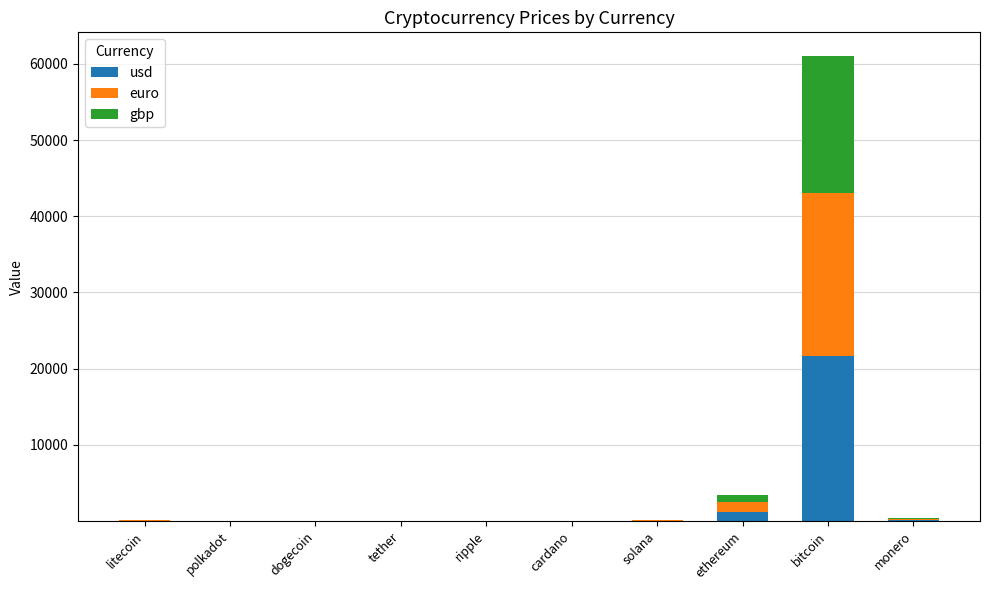

At which category is the sum across all series the highest?

bitcoin